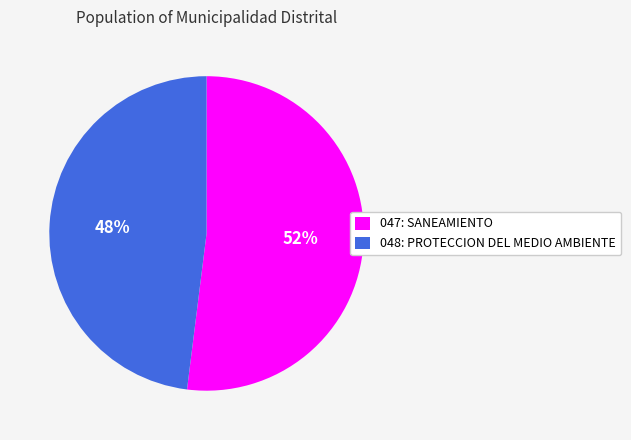

To the nearest percent, what is the combined percentage of 047: SANEAMIENTO and 048: PROTECCION DEL MEDIO AMBIENTE?

100%